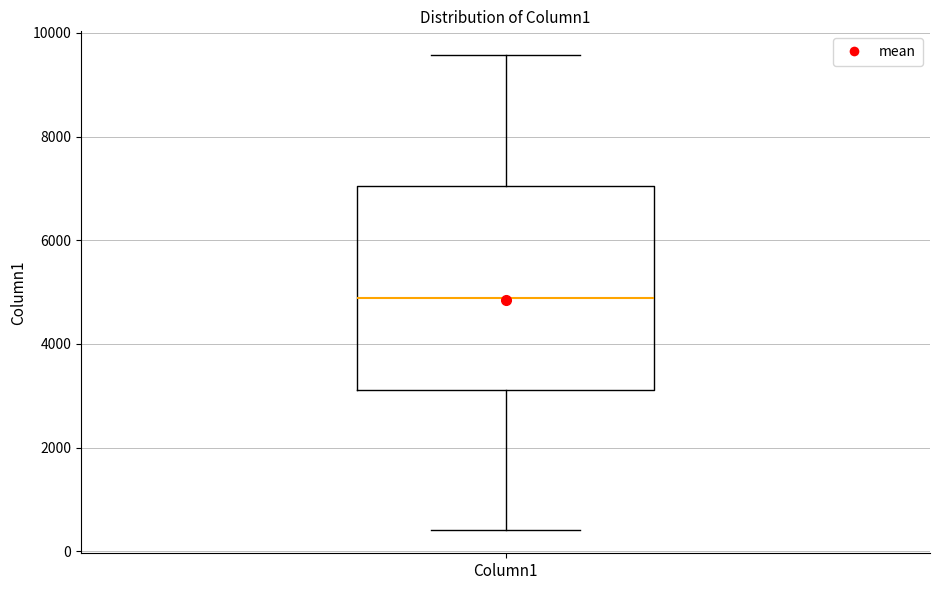

Where does the lower whisker of the box for Column1 end on the y-axis? The values are not printed on the chart, so give them approximately, as read against the axis.

400